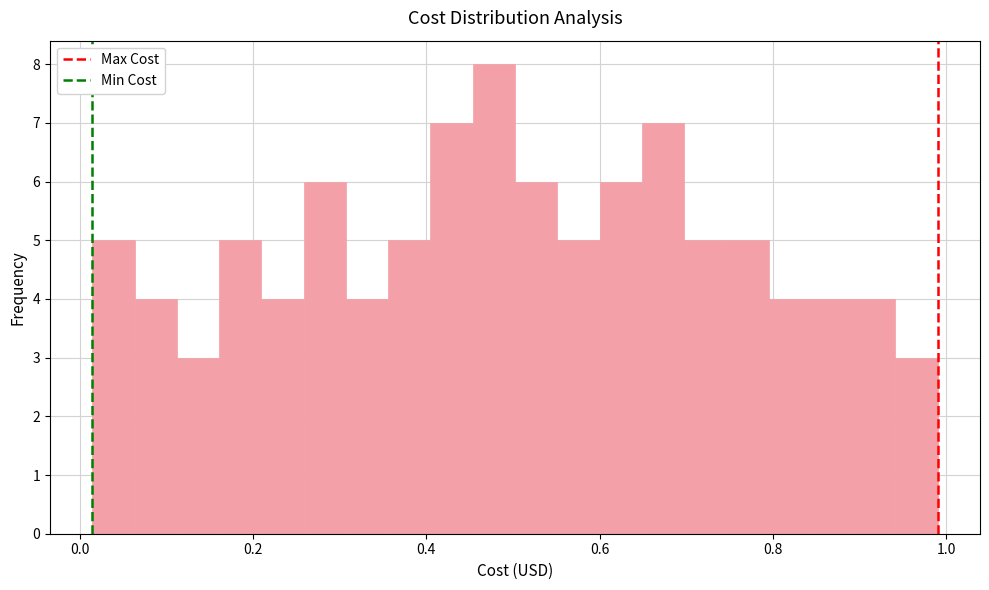

Read against the x-axis, roughly where is the centre of the tallest bar?

0.48